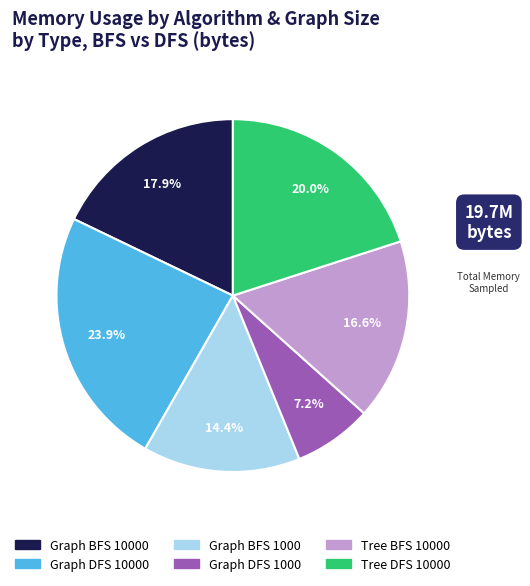

Is there any slice that represents more than half of the pie?

No